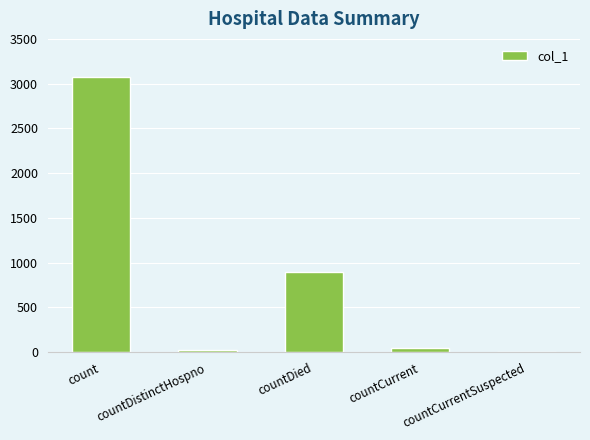

What is the sum of all values?

4046